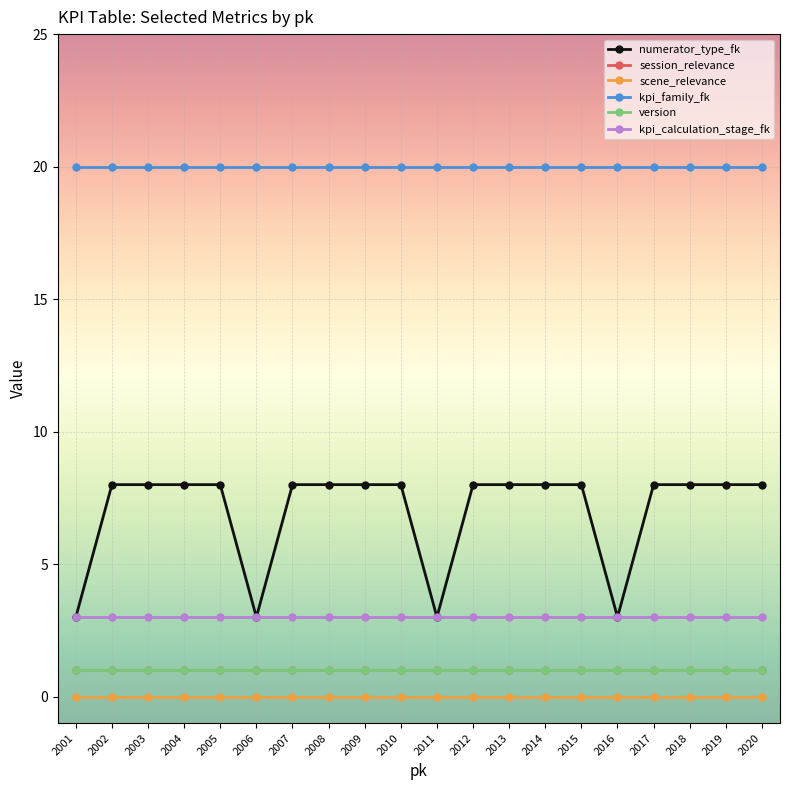

True or false: kpi_family_fk and version cross at least once.

False